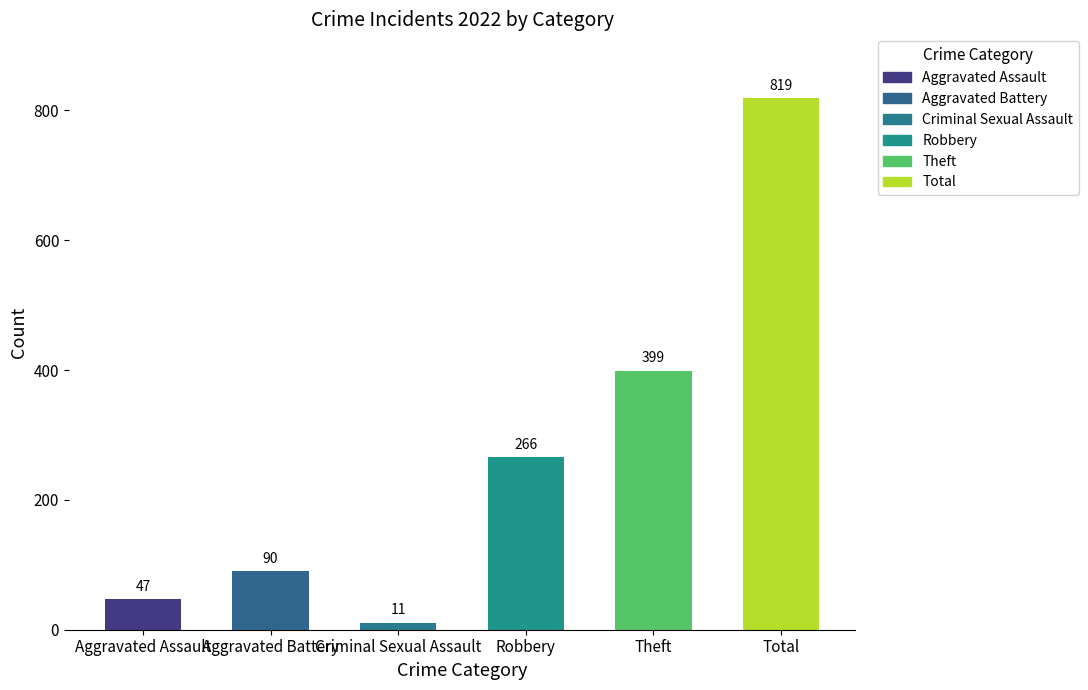

What is the maximum value shown in the chart?

819